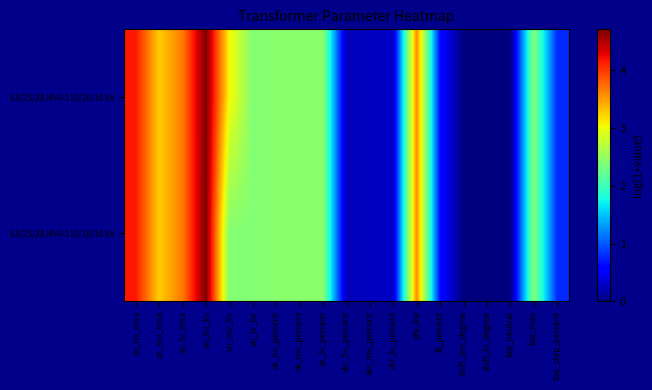

Rank the series by their maximum value, from lowest to highest.

63/25/38 MVA 110/20/10 kV, 63/25/38 MVA 110/10/10 kV